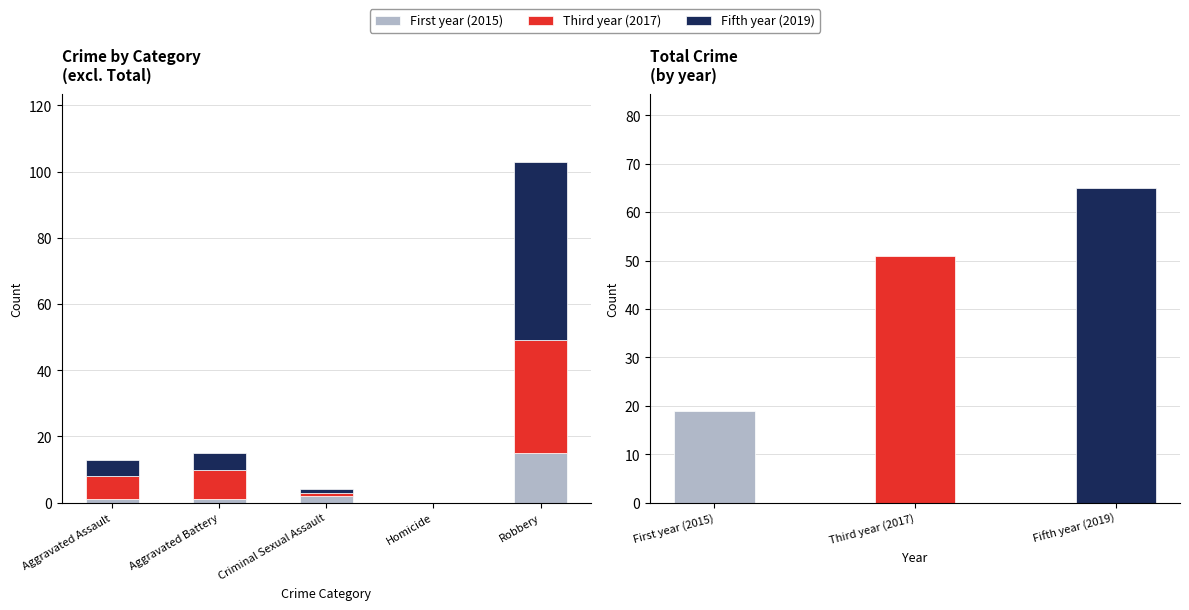

Reading left to right, list all the values displayed in this chart.

First year (2015): Aggravated Assault=1	Aggravated Battery=1	Criminal Sexual Assault=2	Homicide=0	Robbery=15
Third year (2017): Aggravated Assault=7	Aggravated Battery=9	Criminal Sexual Assault=1	Homicide=0	Robbery=34
Fifth year (2019): Aggravated Assault=5	Aggravated Battery=5	Criminal Sexual Assault=1	Homicide=0	Robbery=54